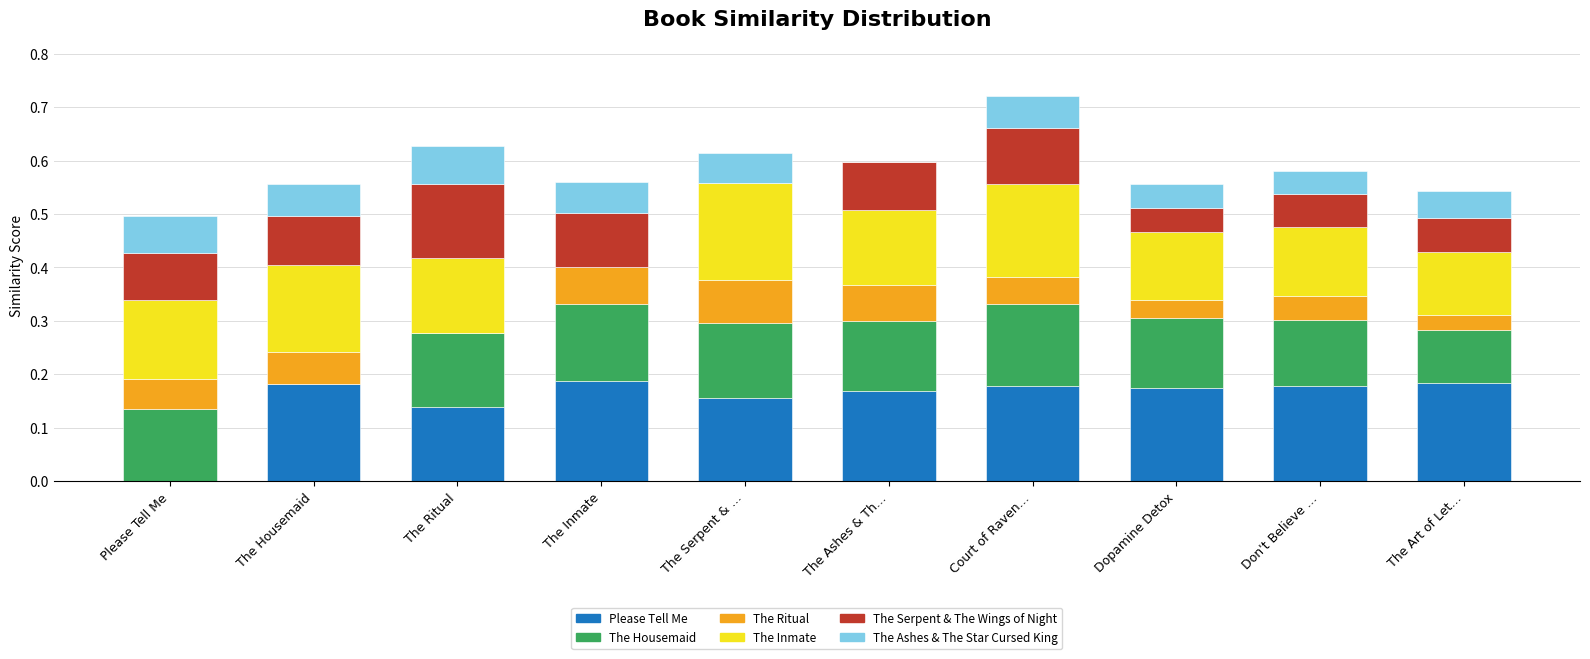

Which has a higher value, The Housemaid or Please Tell Me?

The Housemaid